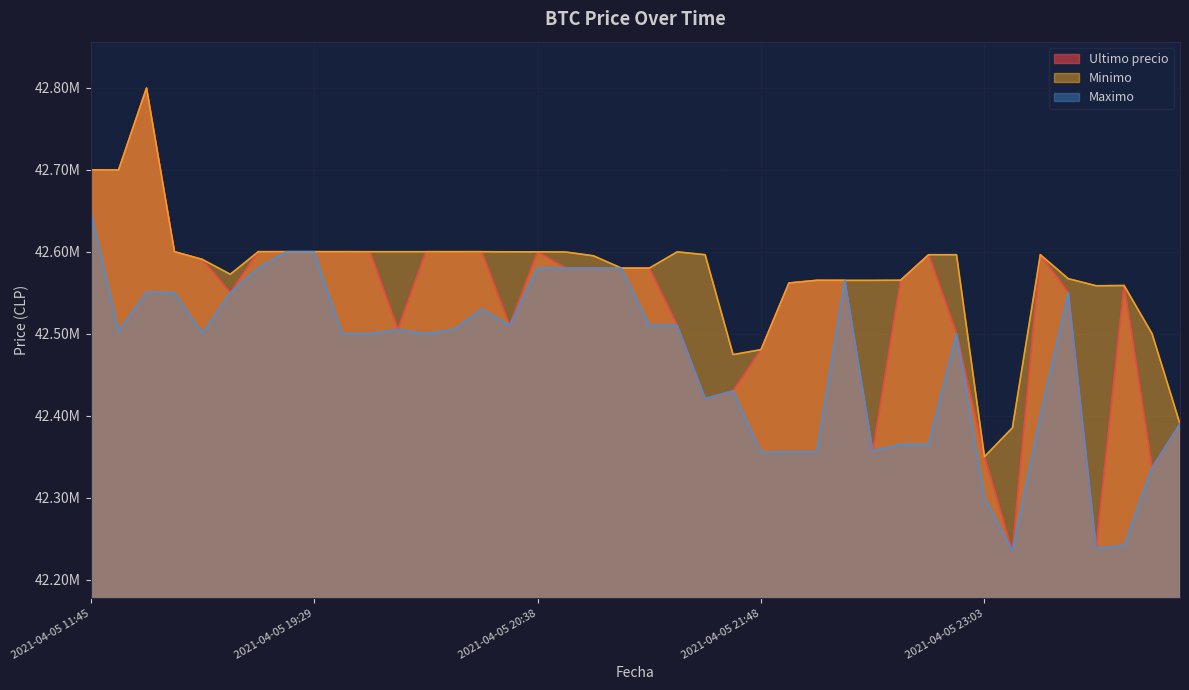

Which category has the lowest value in the Minimo series?

2021-04-05 23:03